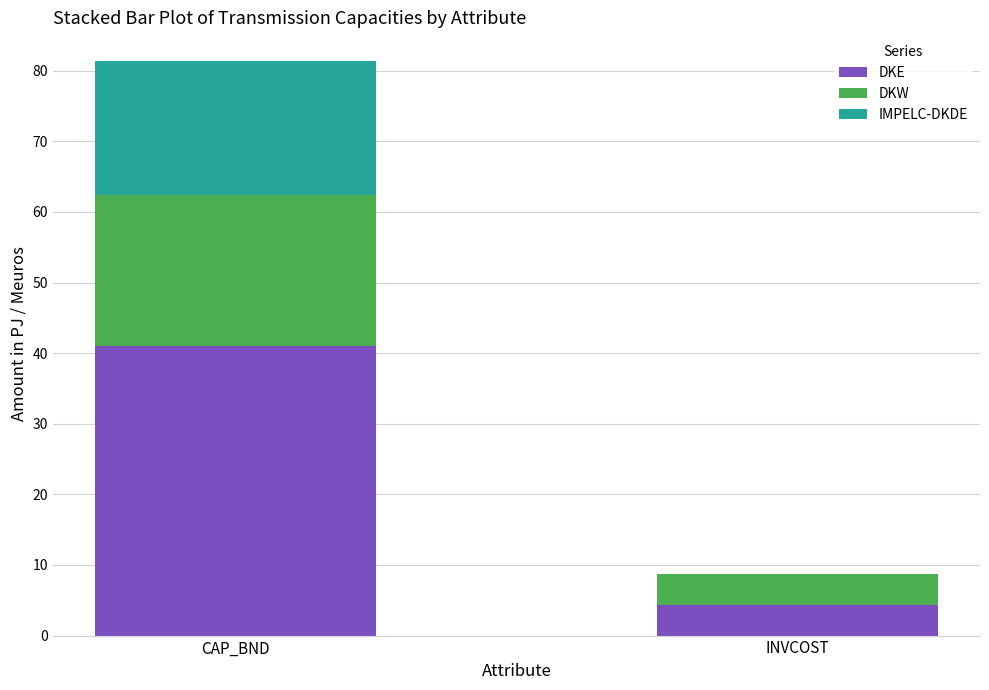

At which label does DKE first exceed 40?

CAP_BND